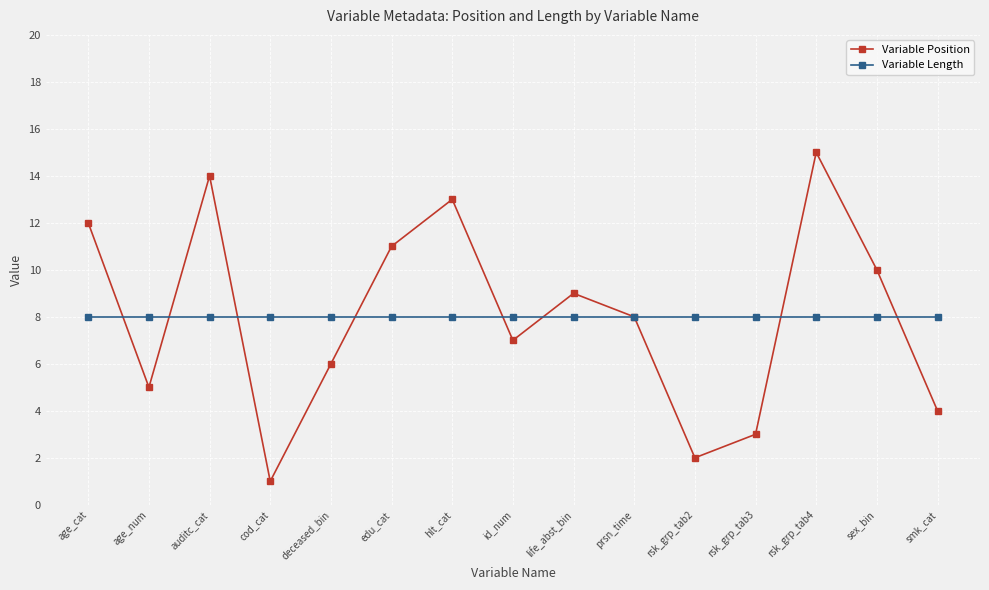

Is this an area chart (filled region under the line)?

No